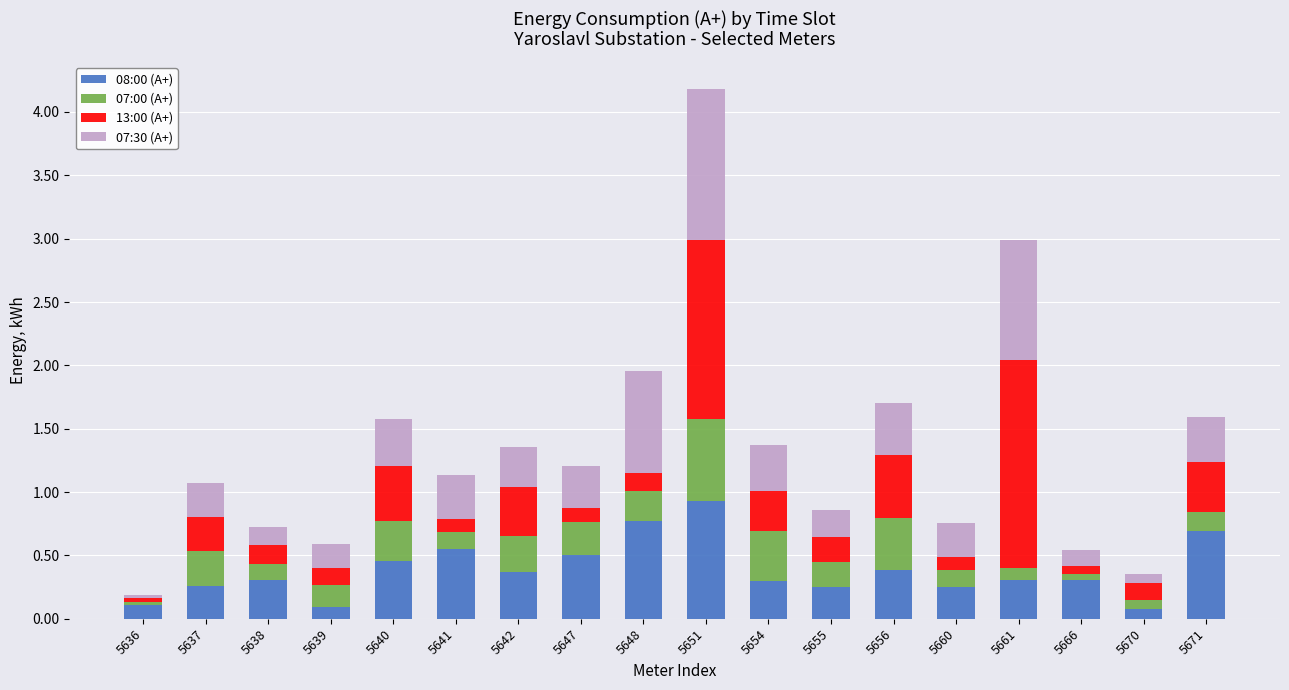

At which category is the sum across all series the highest?

5651